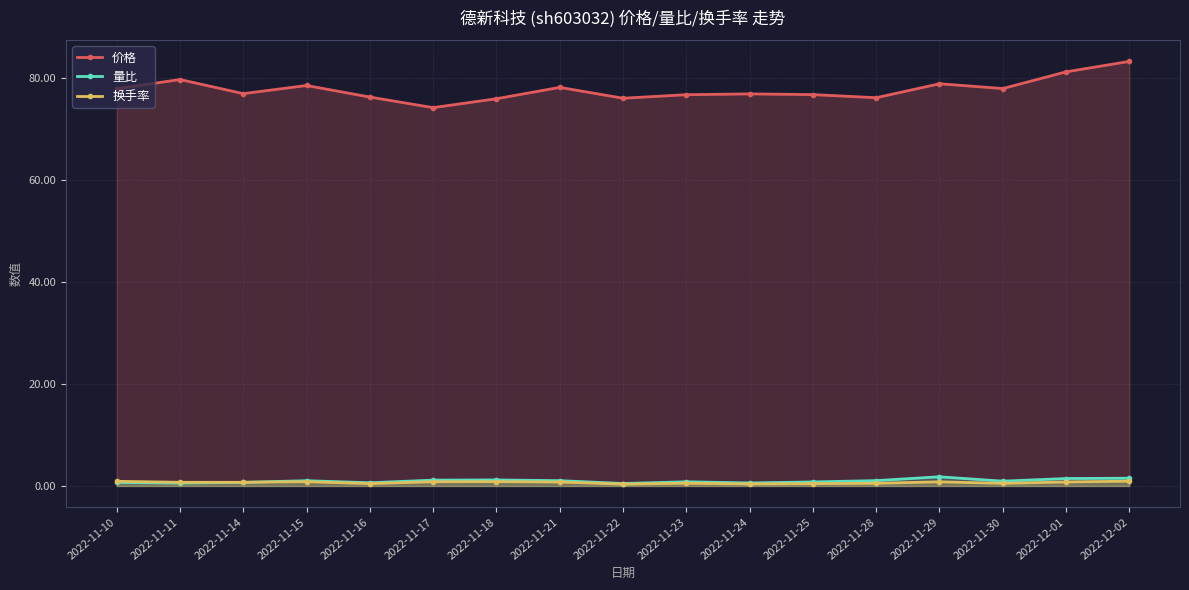

Which has a higher value, 2022-11-29 or 2022-11-28?

2022-11-29